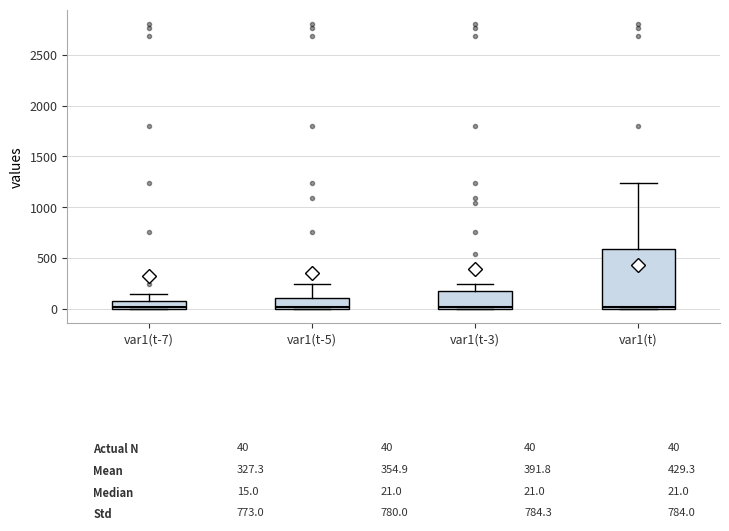

Which box is the tallest, from its lower edge to its upper edge?

var1(t)